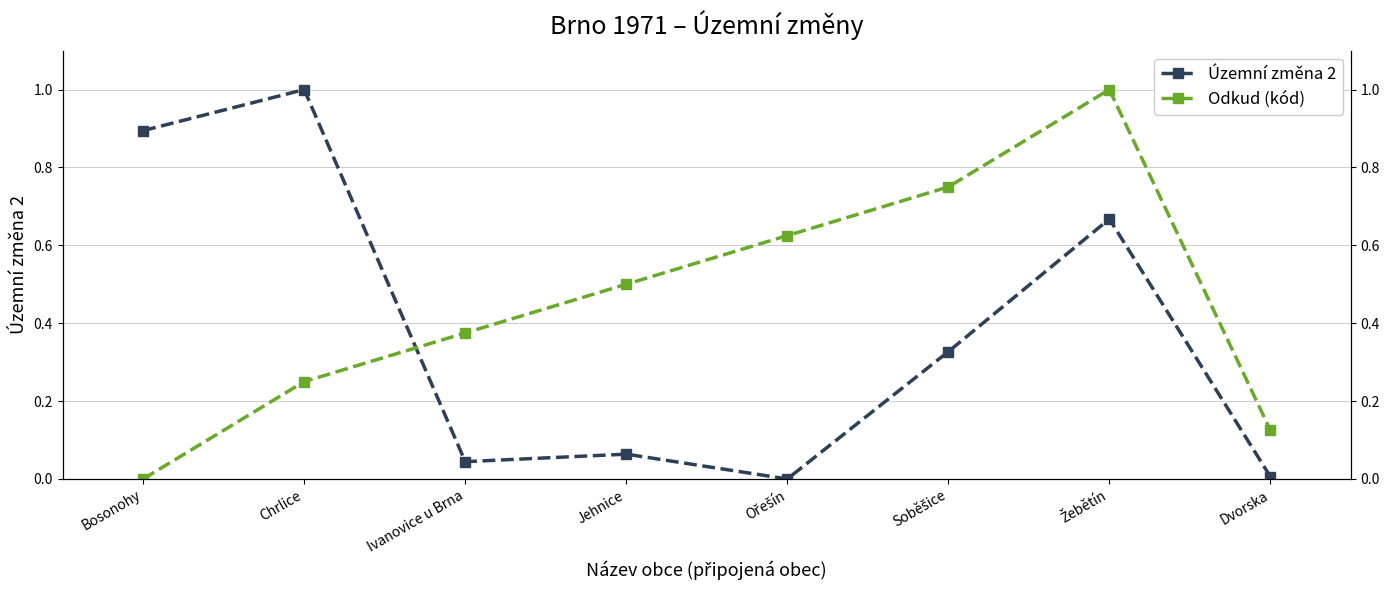

Is it true that Územní změna 2 equals 0.7 at Žebětín?

True